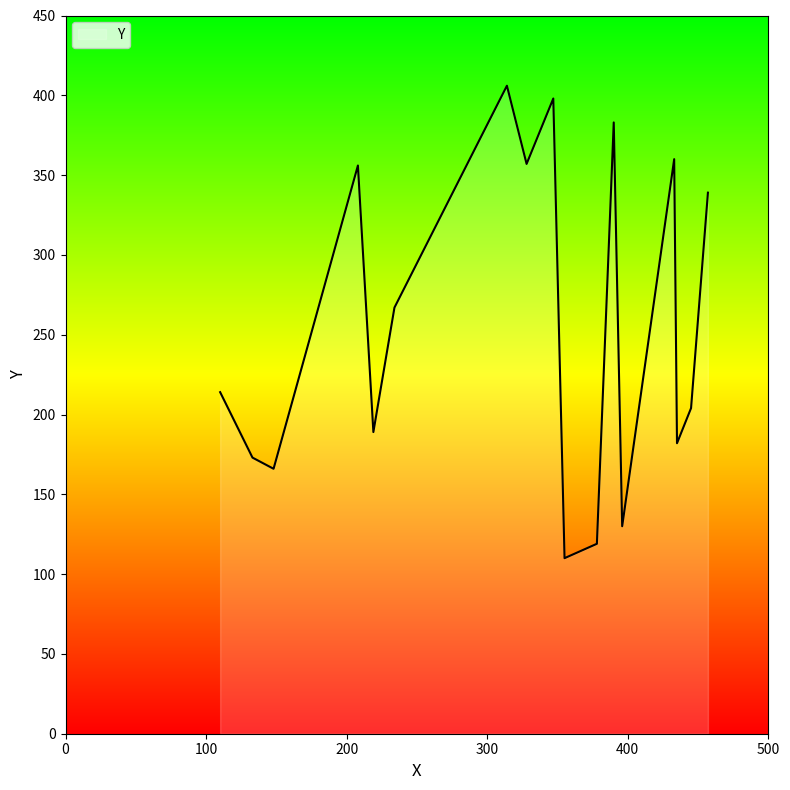

What is the difference between the maximum and minimum values?

296